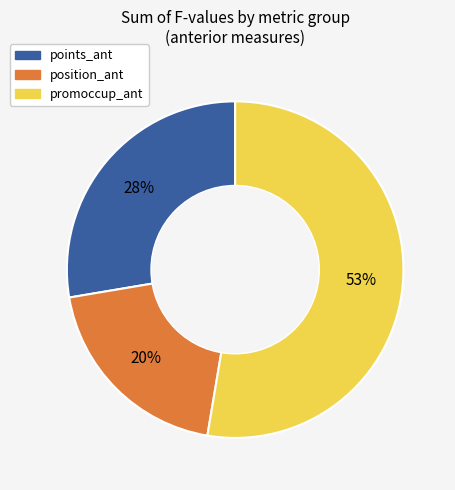

Is it true that points_ant is 28% of the pie?

True